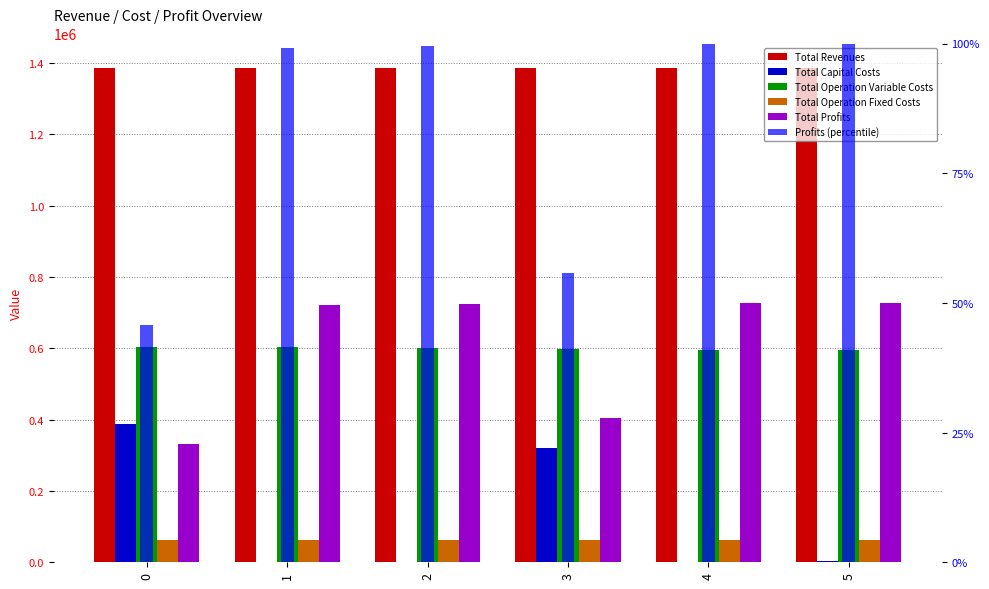

Which series changed the most between 0 and 2?

Total Profits